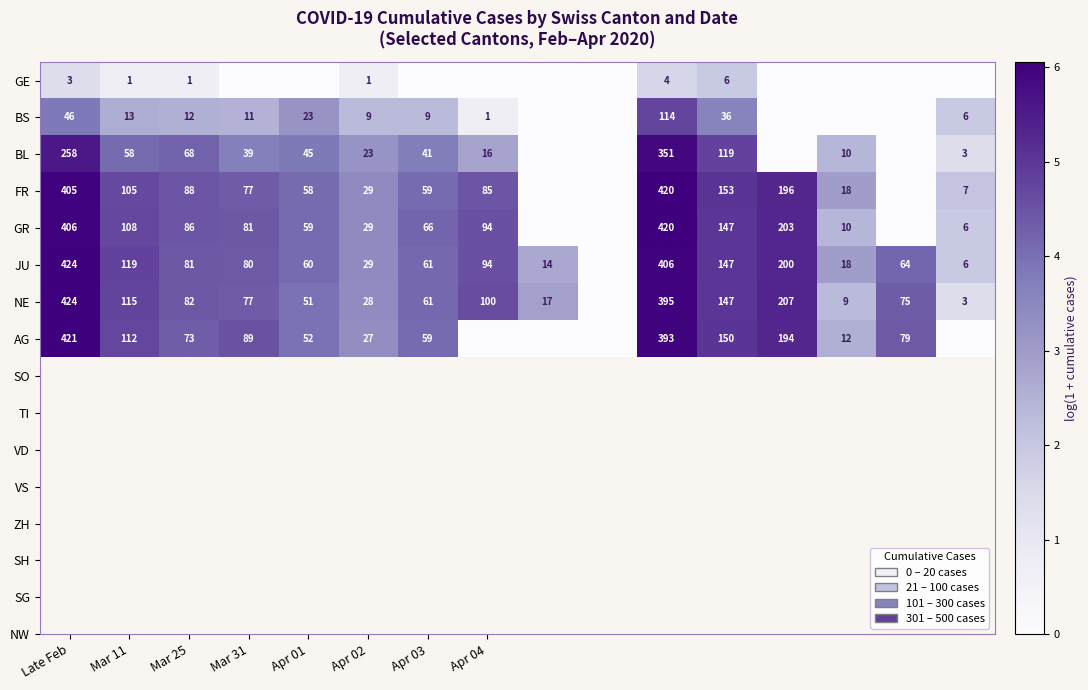

What is the difference between the FR values at Apr 04 and Apr 02?

56